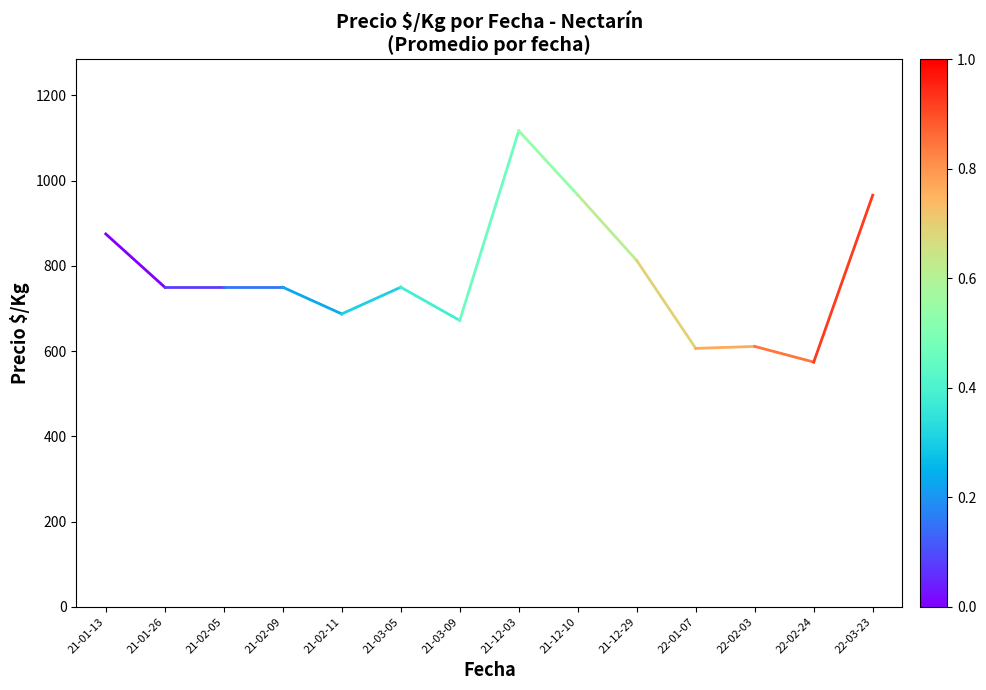

Where is the first local minimum?

21-02-11